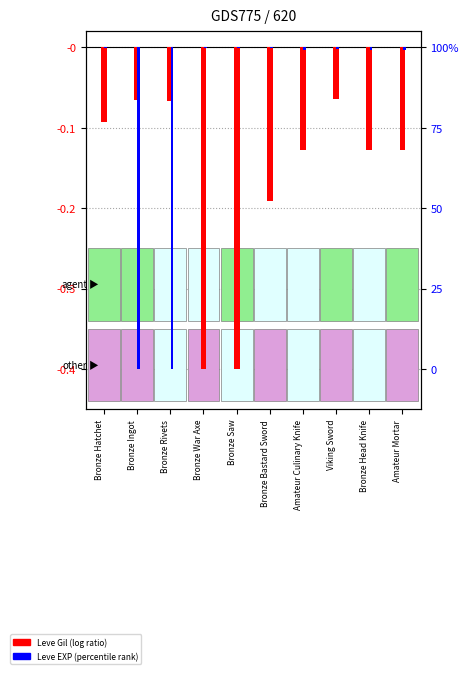

Reading left to right, transcribe all the data shown in this chart.

Leve Gil: Bronze Hatchet=-0.1	Bronze Ingot=-0.1	Bronze Rivets=-0.1	Bronze War Axe=-0.4	Bronze Saw=-0.4	Bronze Bastard Sword=-0.2	Amateur Culinary Knife=-0.1	Viking Sword=-0.1	Bronze Head Knife=-0.1	Amateur Mortar=-0.1
Leve EXP: Bronze Hatchet=-0.0	Bronze Ingot=-0.1	Bronze Rivets=-0.1	Bronze War Axe=-0.0	Bronze Saw=-0.0	Bronze Bastard Sword=-0.0	Amateur Culinary Knife=-0.0	Viking Sword=-0.0	Bronze Head Knife=-0.0	Amateur Mortar=-0.0